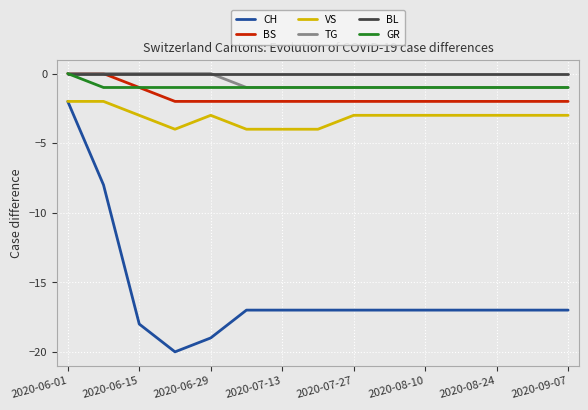

True or false: VS and GR cross at least once.

False